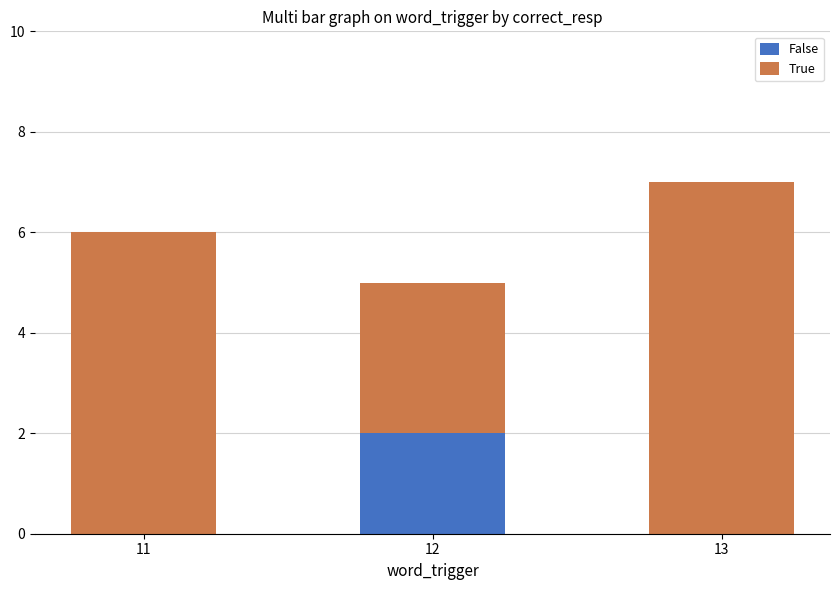

At which category is the sum across all series the highest?

13